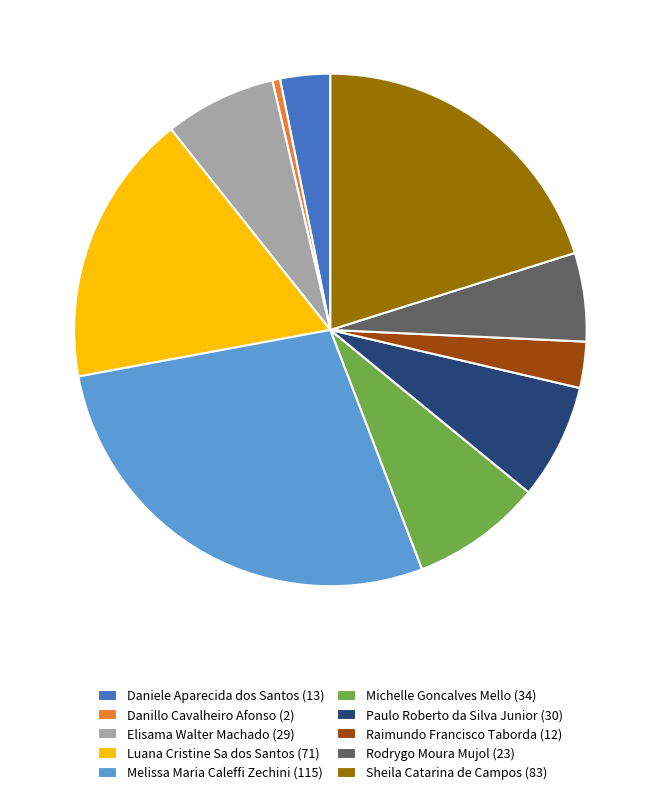

What is the smallest slice in the pie chart?

Danillo Cavalheiro Afonso